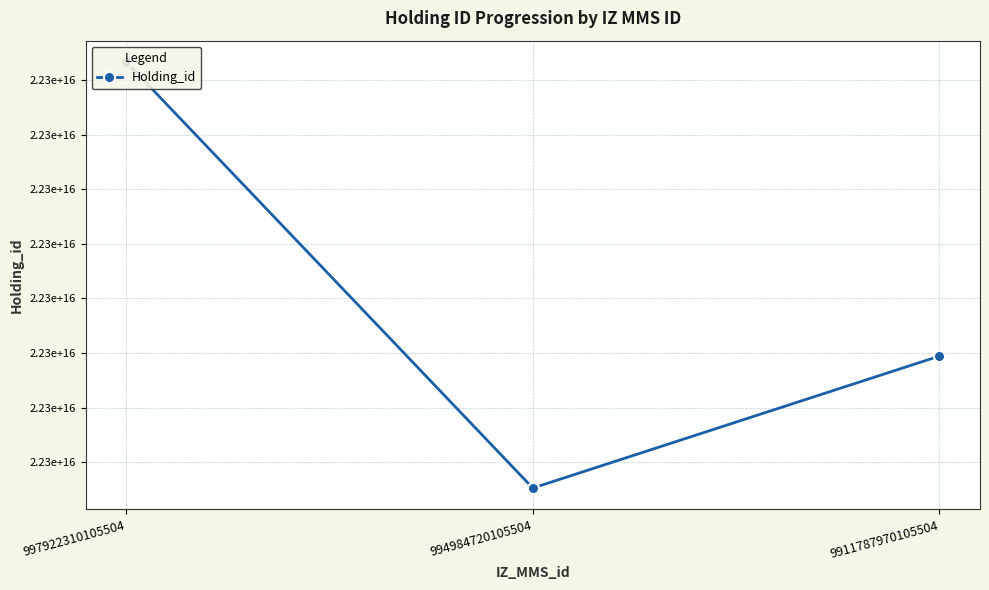

Where does the data first go above 22279716630005504?

997922310105504